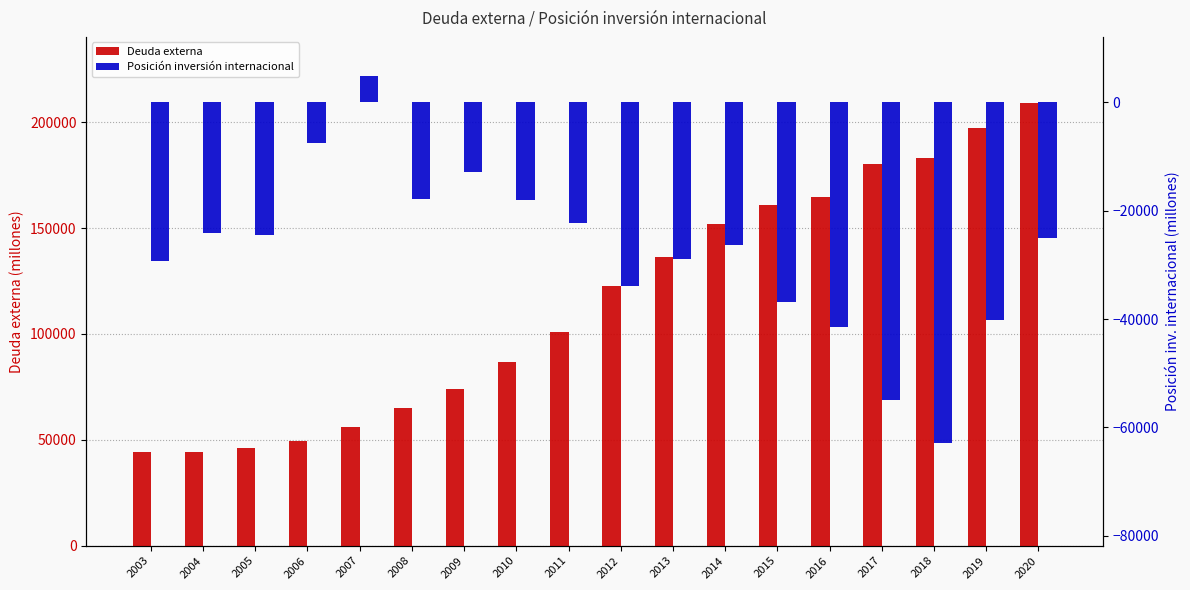

What is the value of the Posición inversión internacional bar at the 6th from the left?

-17821.5